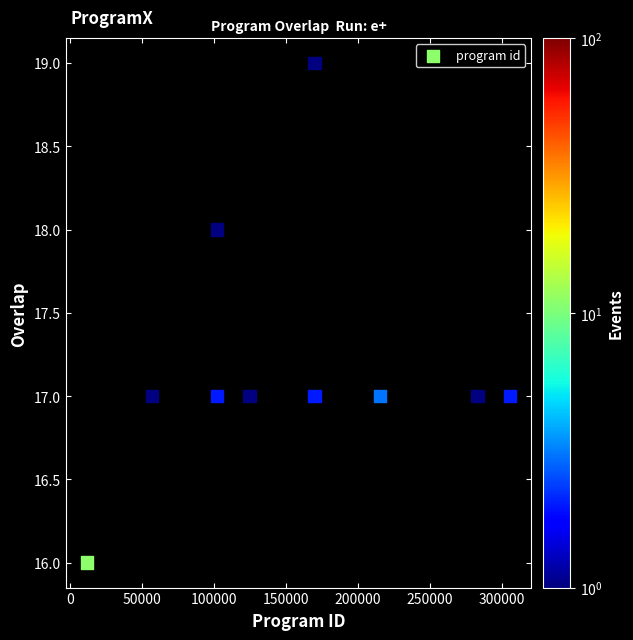

What is the range of Y values (max minus min)?

3